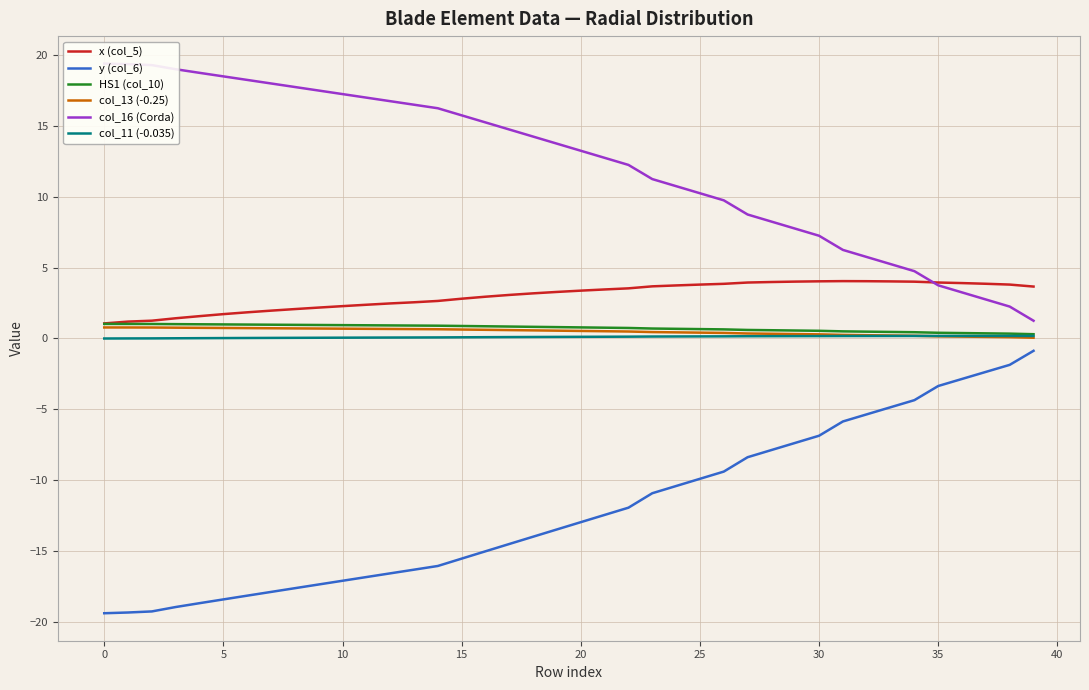

How many data points in y (col_6) are above -12?

18